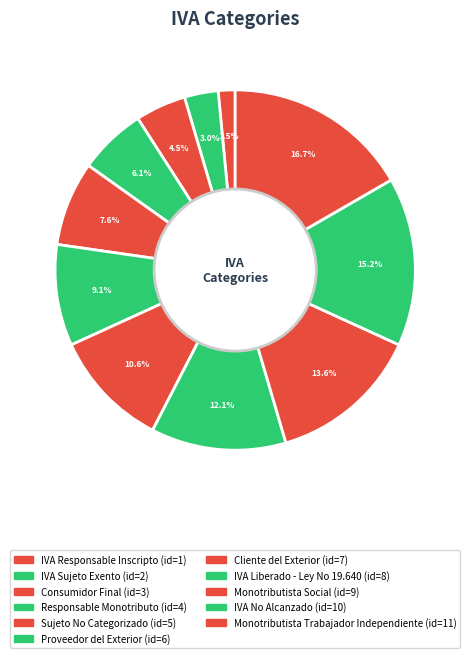

Count the number of slices in the pie.

11